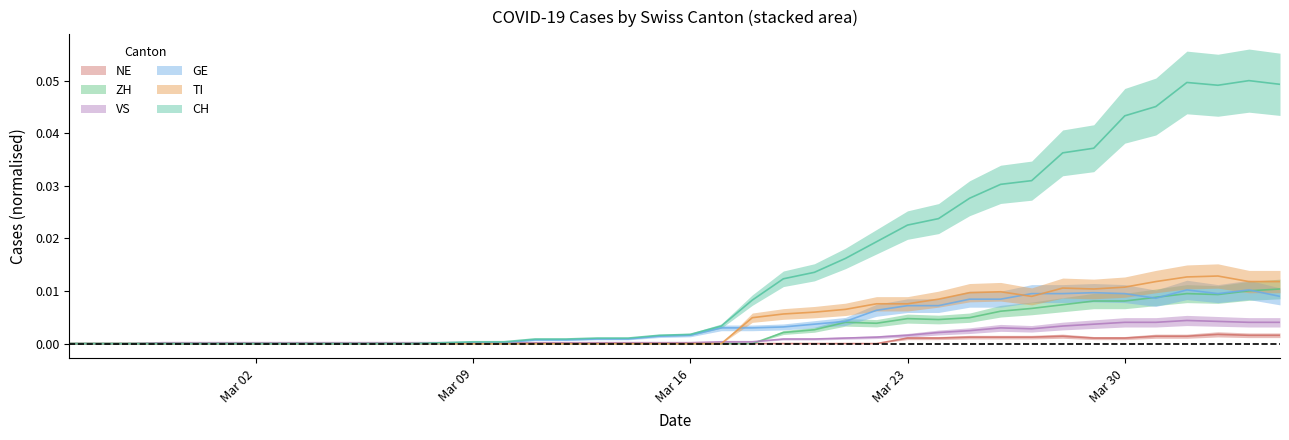

What is the label of the 20th point from the right?

Mar 16